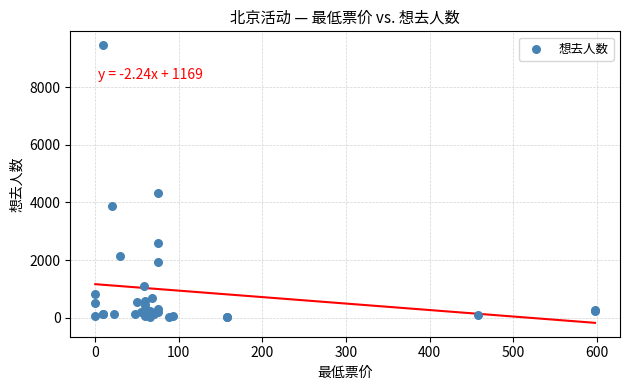

What Y value in the scatter plot is closest to 4733?

4314